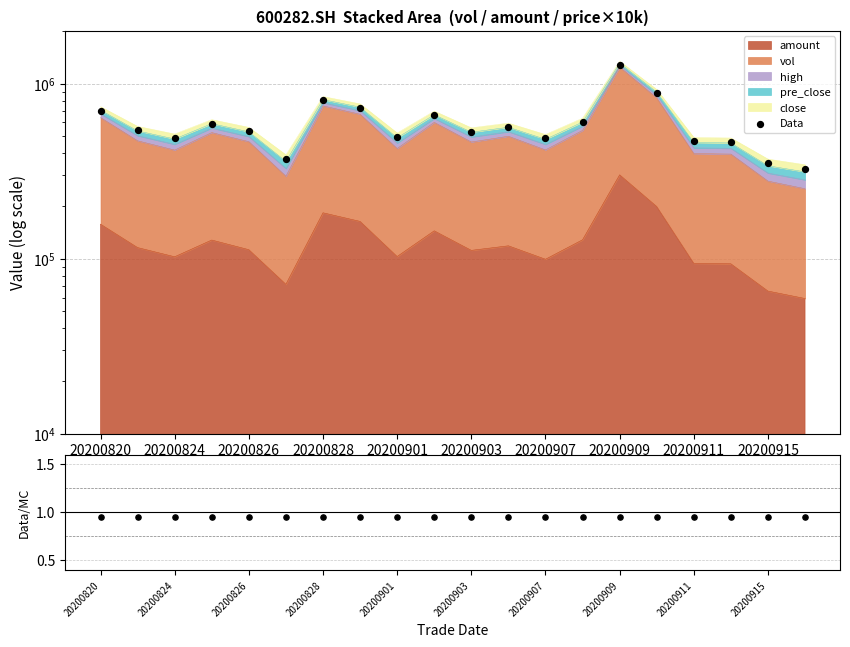

Which series reaches the maximum Y coordinate?

Data